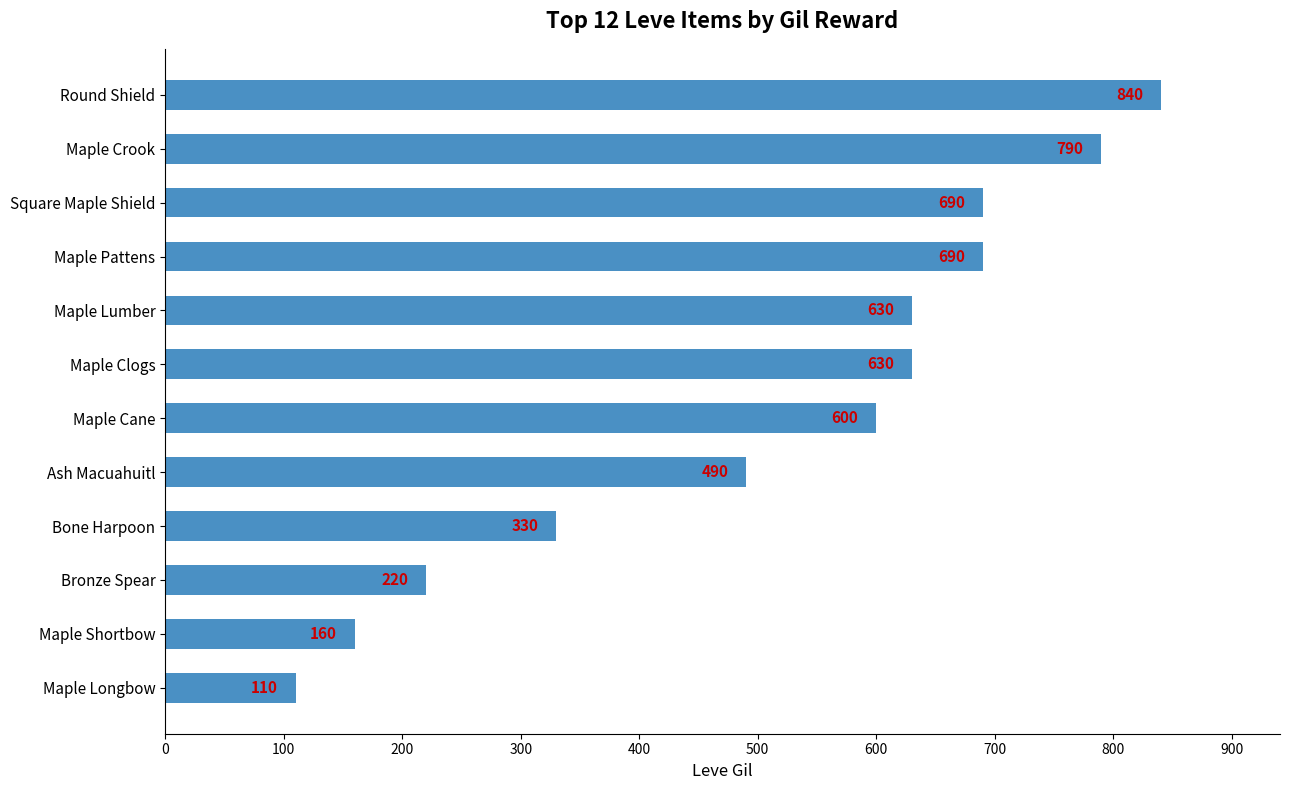

Does the chart contain stacked bars?

No